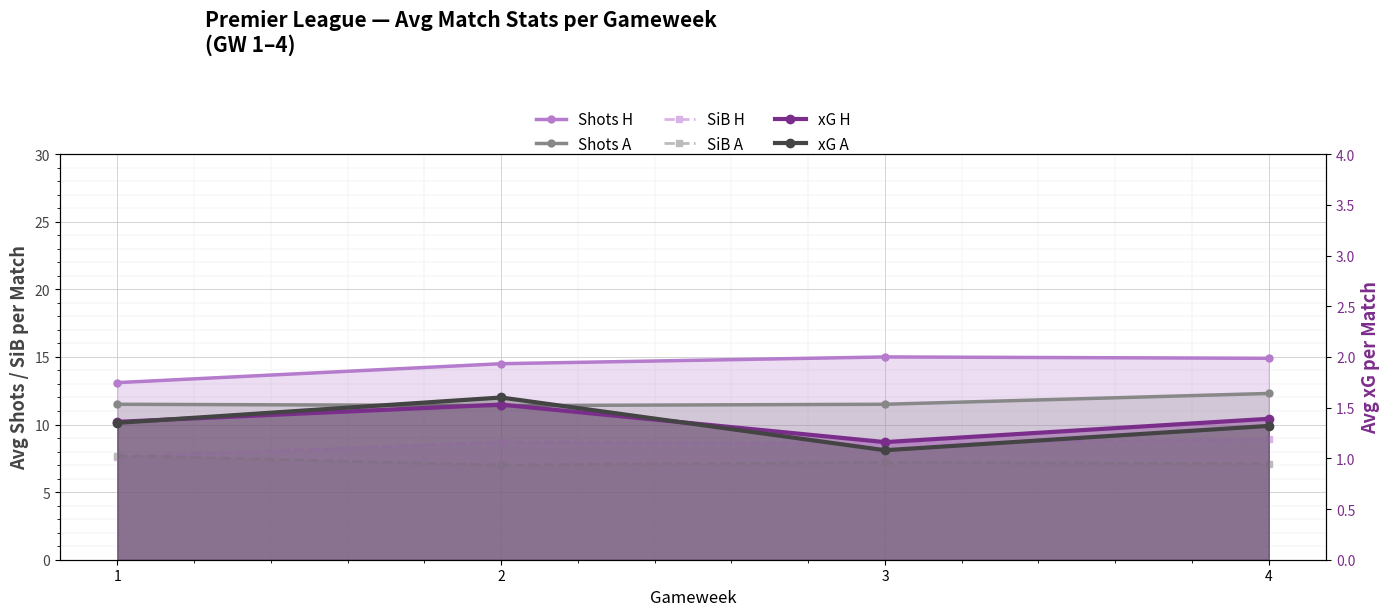

True or false: Shots A and Shots H cross at least once.

False